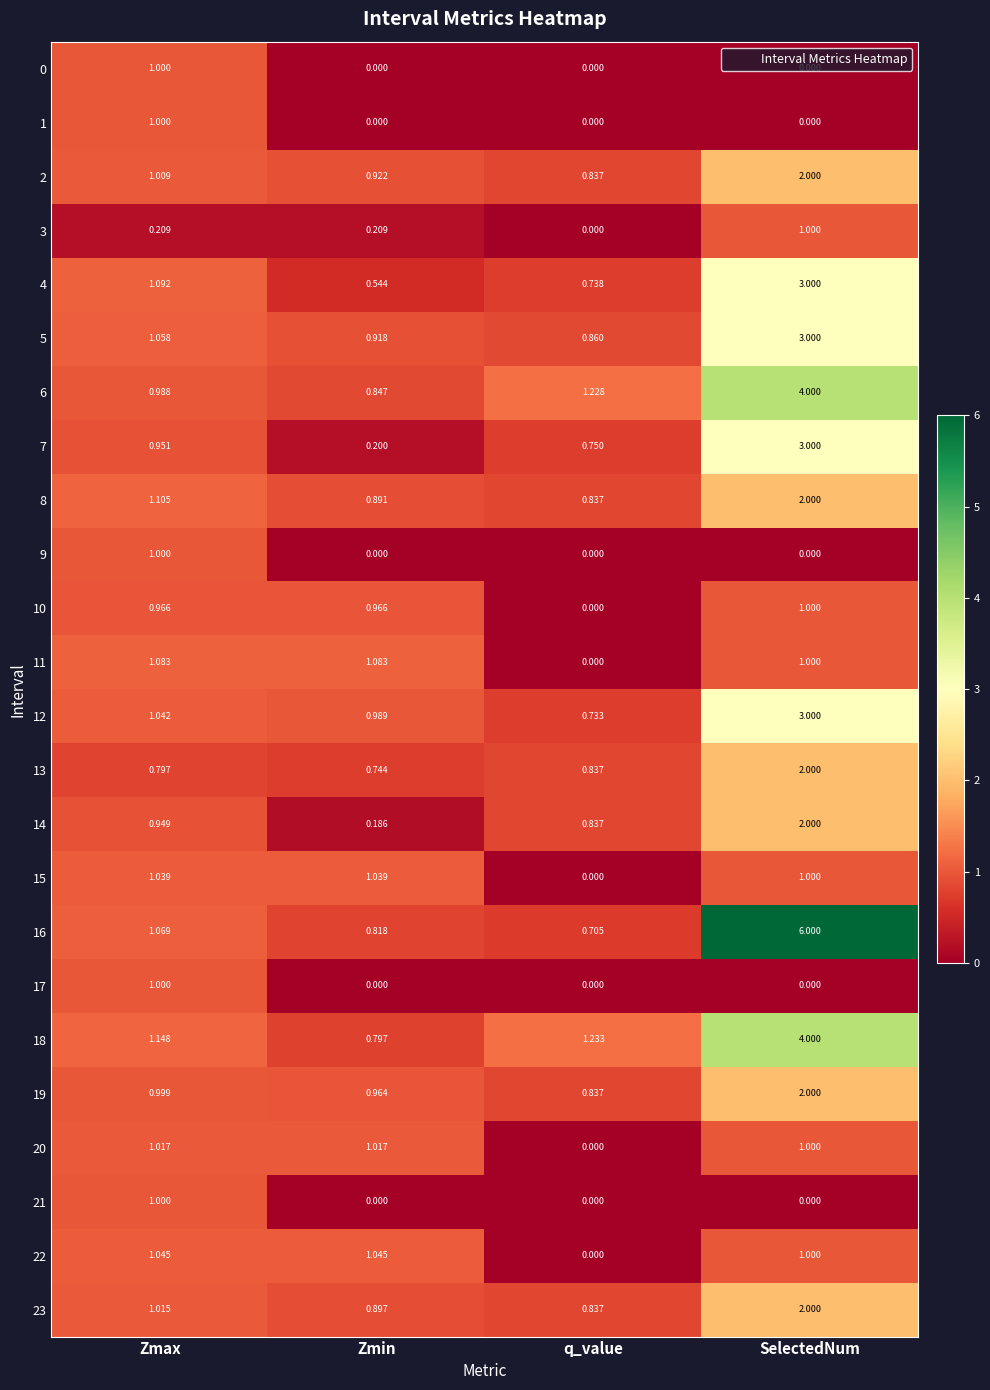

List the labels in order of 23 value, smallest first.

q_value, Zmin, Zmax, SelectedNum